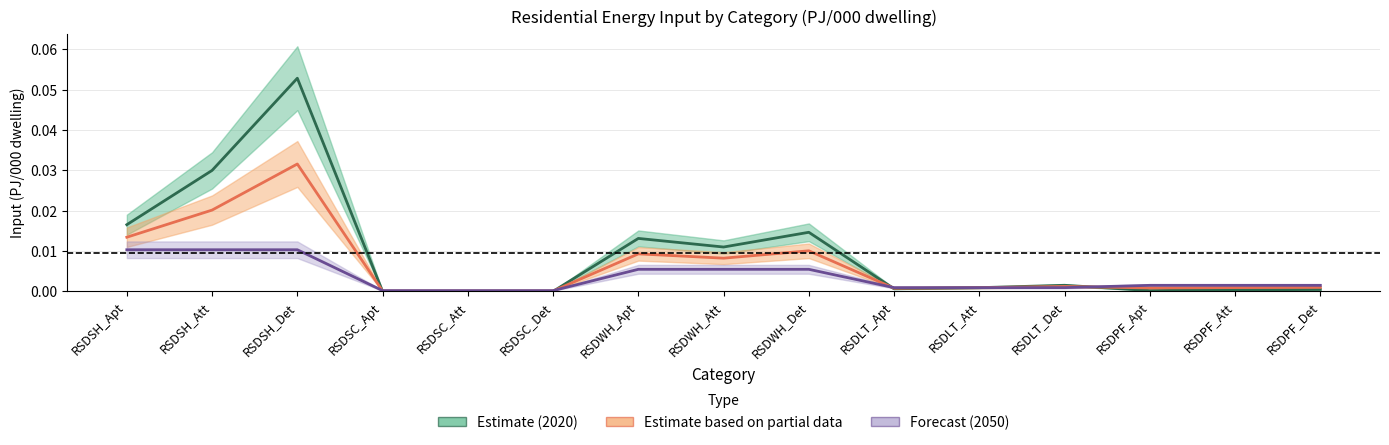

True or false: IE_2020 and IE_2050 intersect in this chart.

True